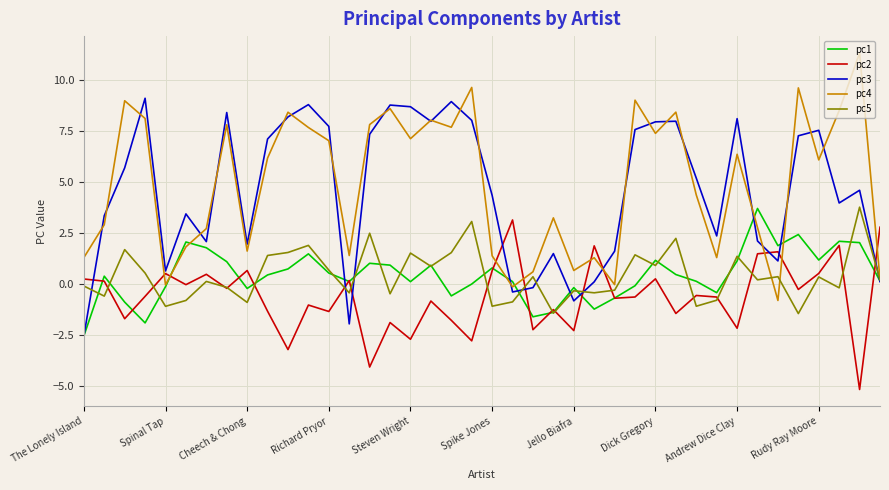

Which series has the largest total across all categories?

pc4